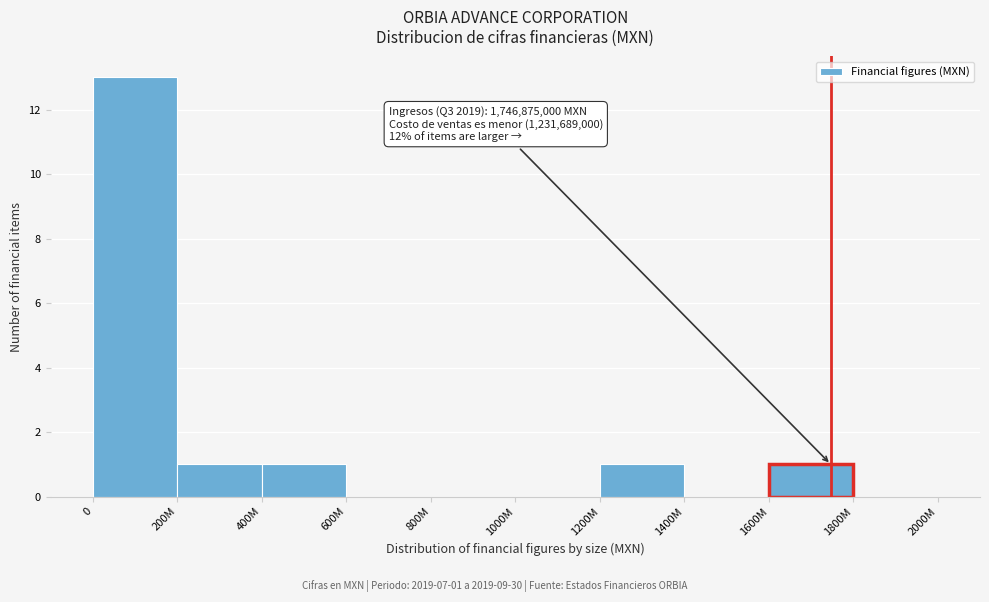

Reading left to right, transcribe all the data shown in this chart.

0=13	200M=1	400M=1	600M=0	800M=0	1000M=0	1200M=1	1400M=0	1600M=1	1800M=0